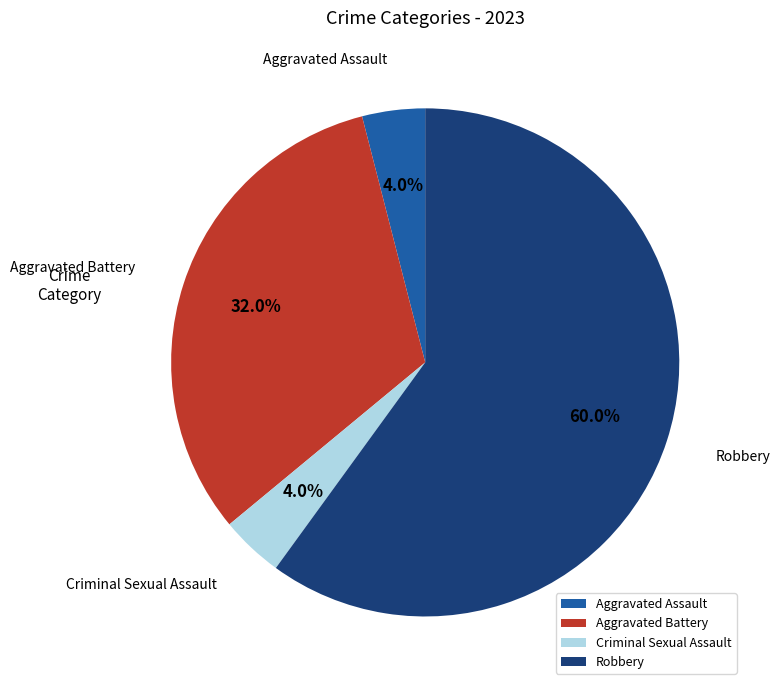

Which category has the biggest portion of the pie?

Robbery